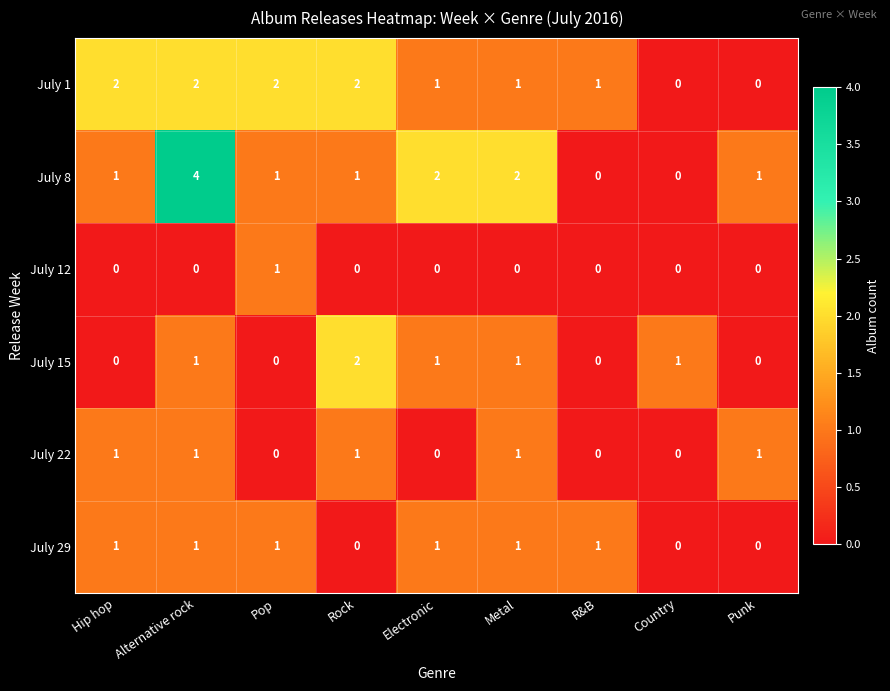

What is the difference between the highest and lowest values at R&B?

1